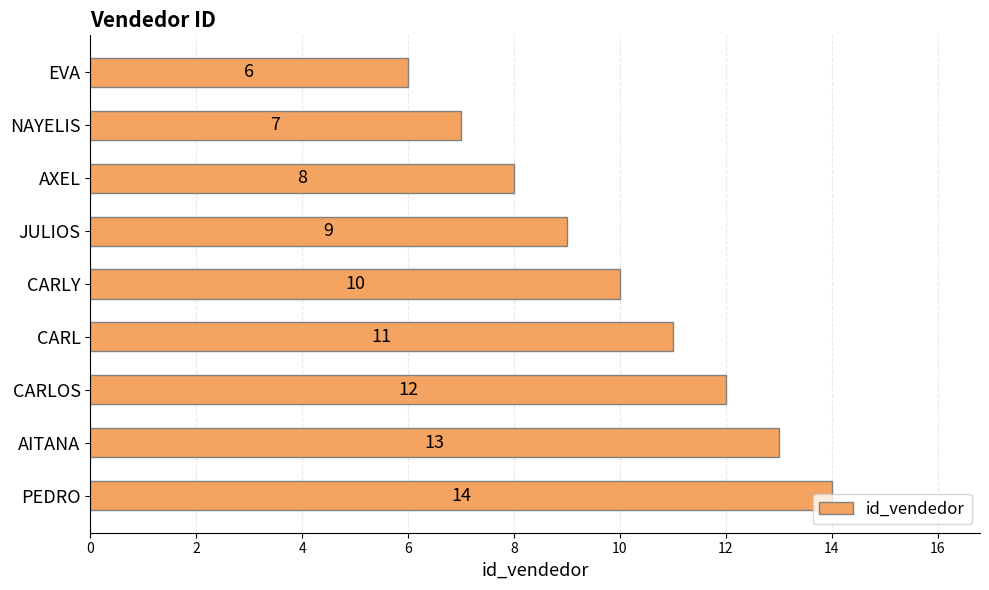

True or false: the data shows 2 at EVA.

False